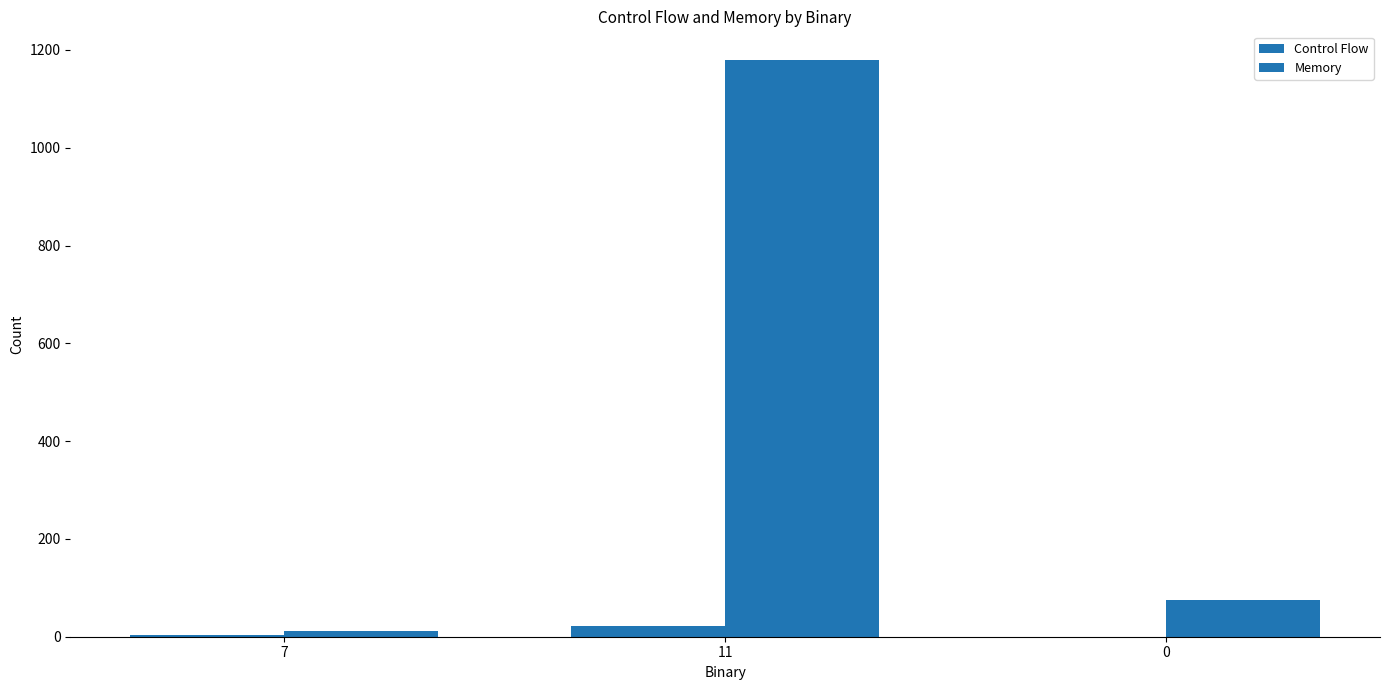

How many Control Flow values are between 0 and 22?

3